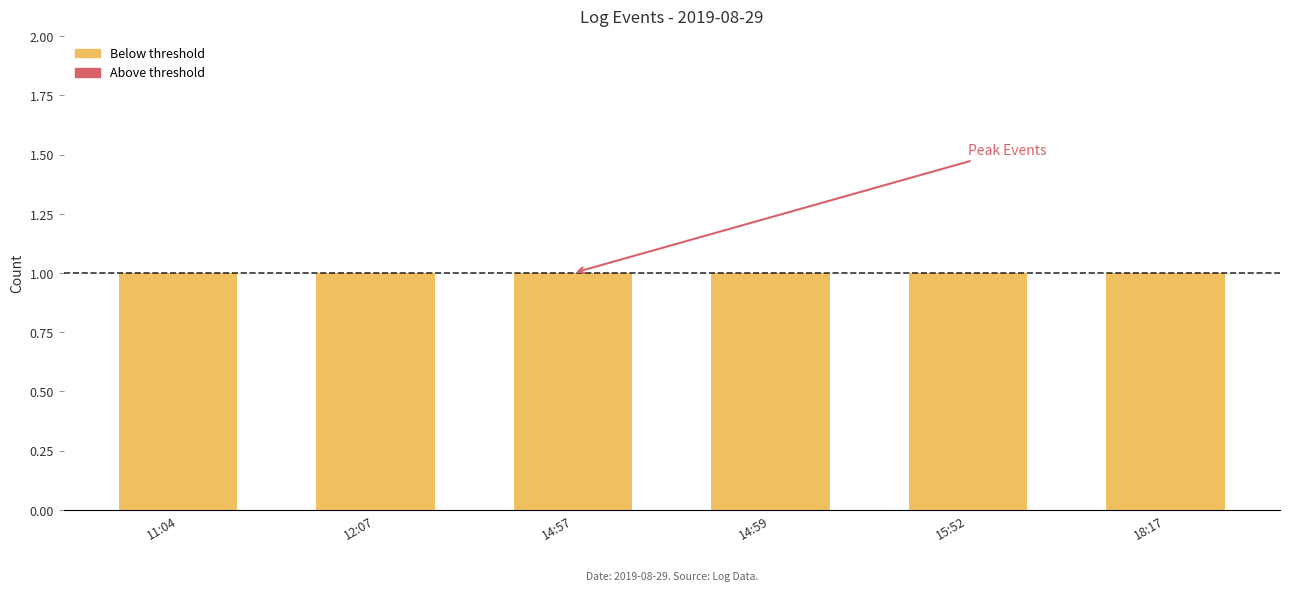

Rank the series by their maximum value, from lowest to highest.

Above threshold, Below threshold